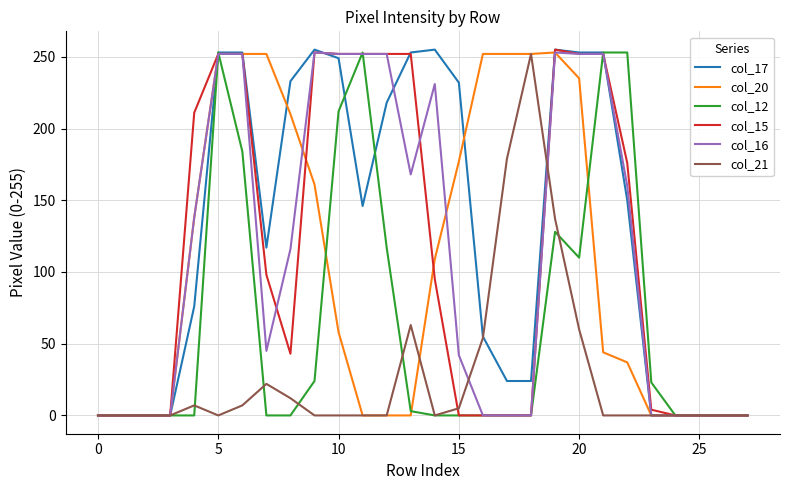

Which series has the largest total across all categories?

col_17